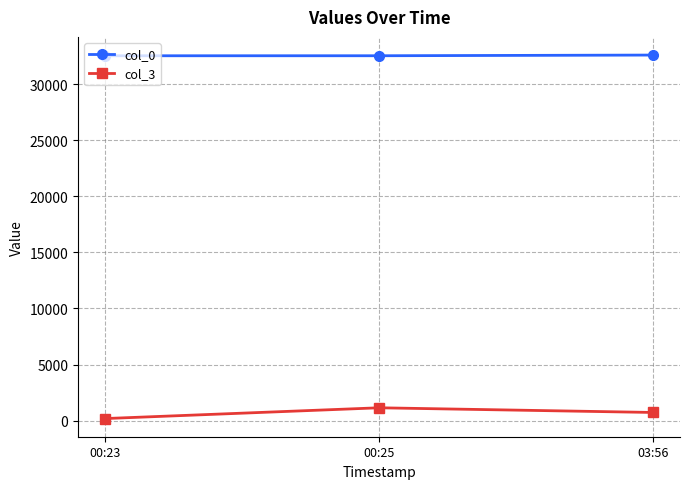

What is the difference between the highest and lowest values at 00:23?

32321